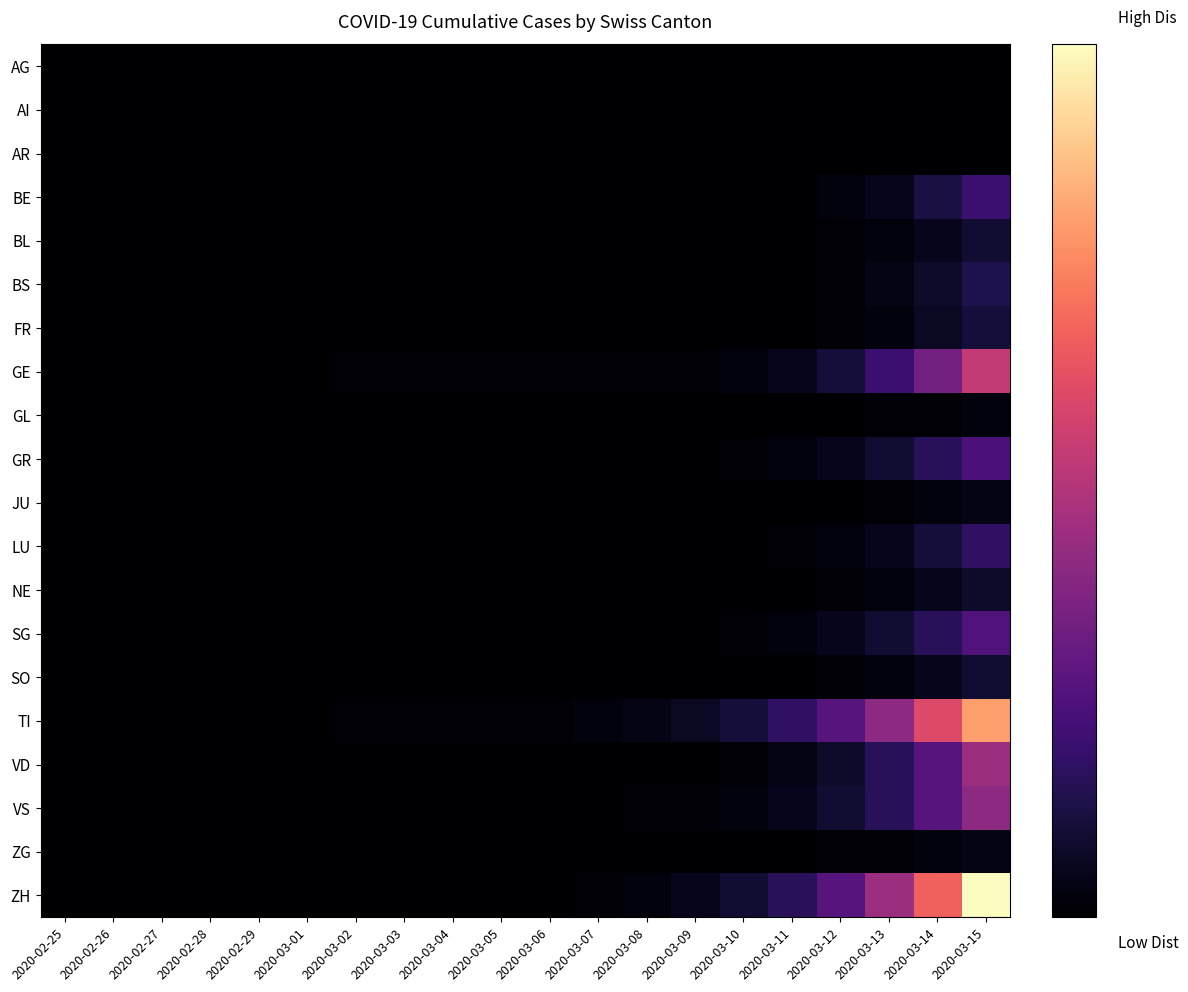

Which label corresponds to the largest value in the chart?

2020-03-15